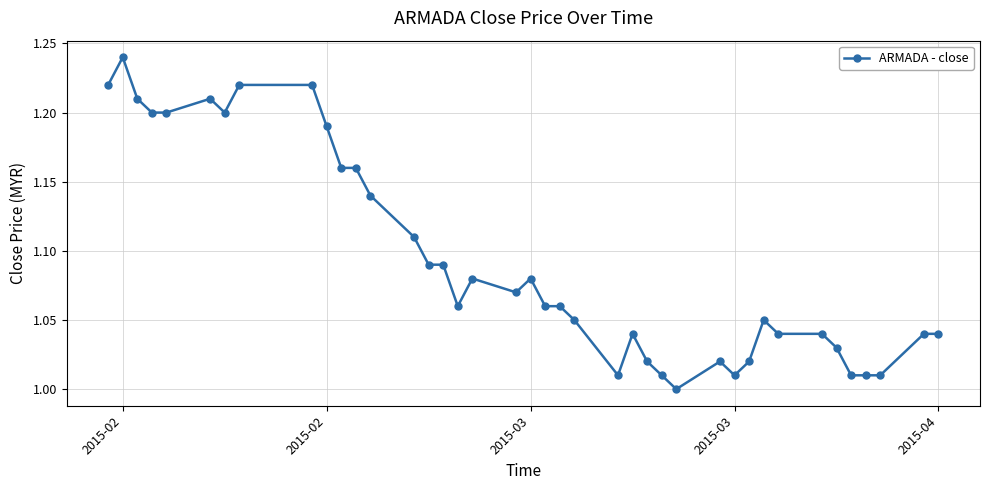

What is the sum of all values?

43.7